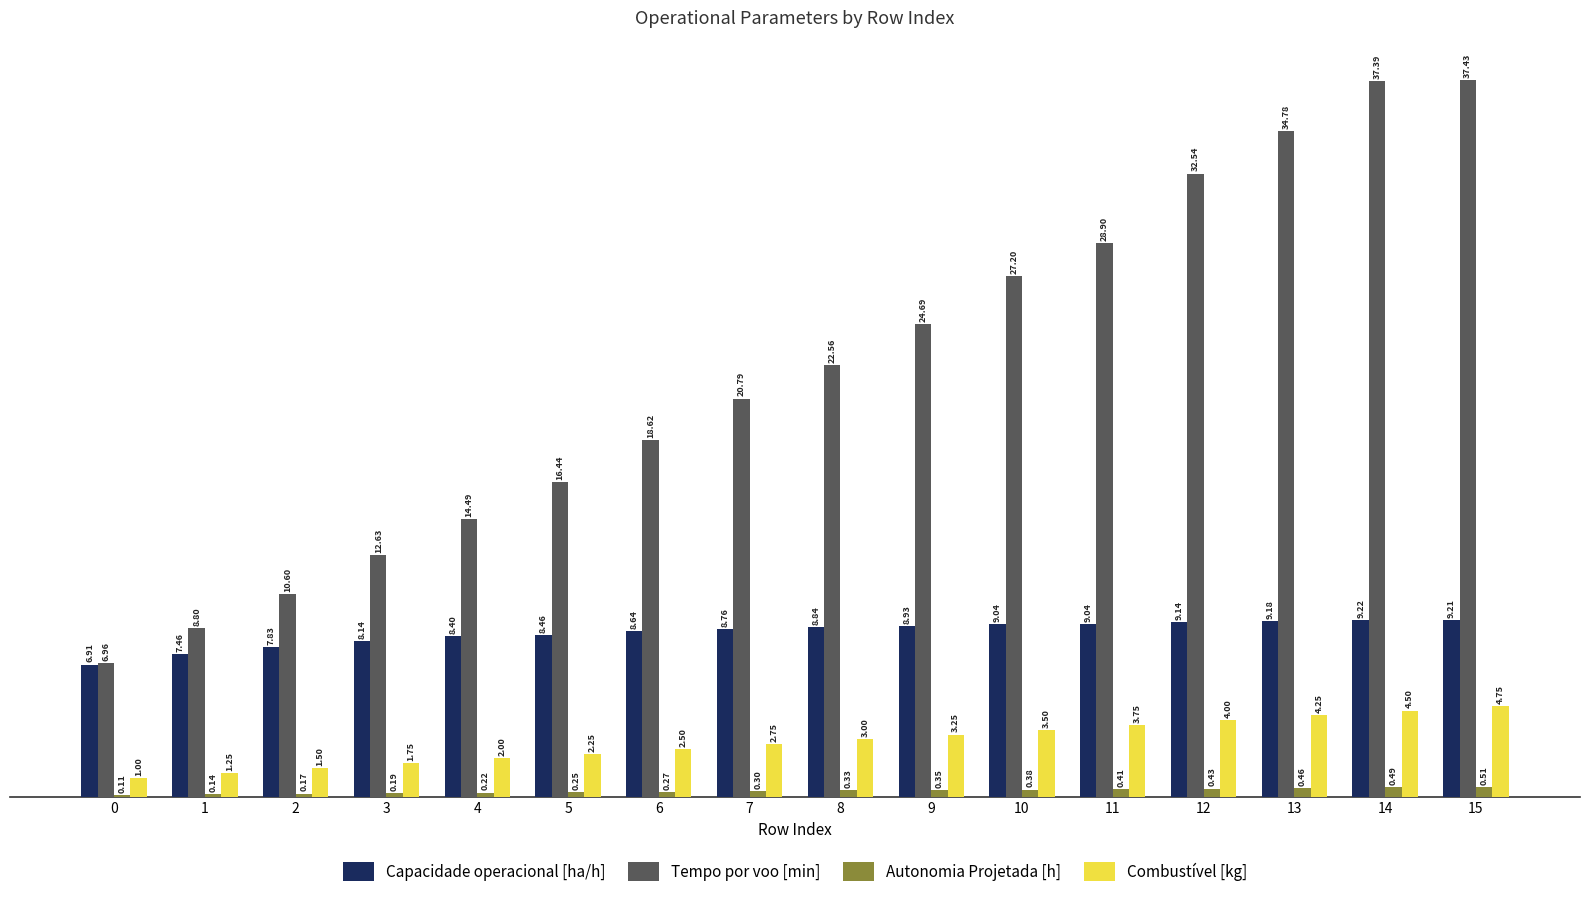

What is the sum of the Autonomia Projetada [h] values at 3 and 15?

0.7